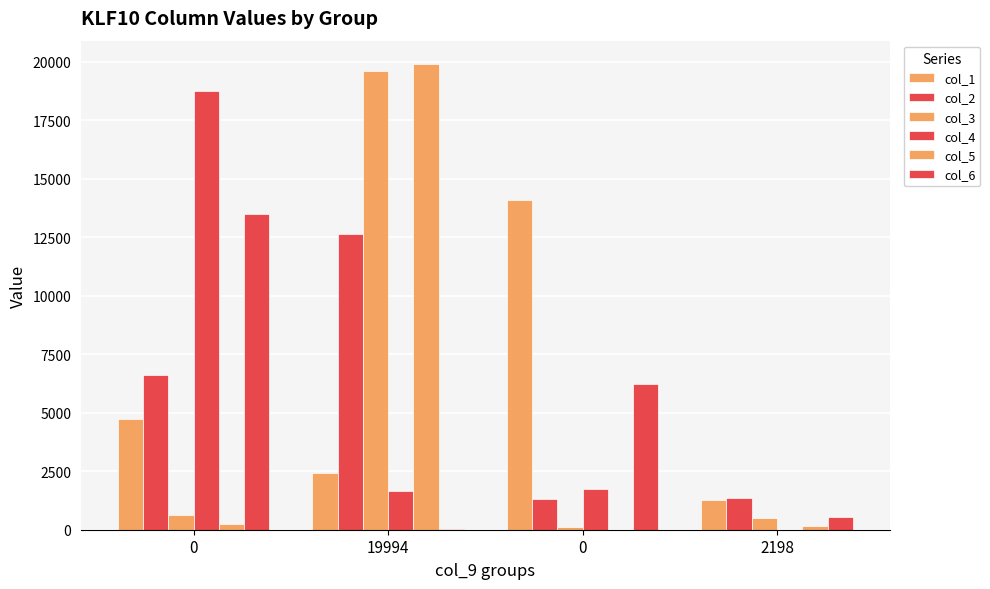

Reading left to right, extract all data points from this chart.

col_1: 4746	2435	14086	1251
col_2: 6633	12654	1299	1373
col_3: 633	19619	98	485
col_4: 18751	1663	1723	6
col_5: 238	19907	3	157
col_6: 13506	11	6234	543